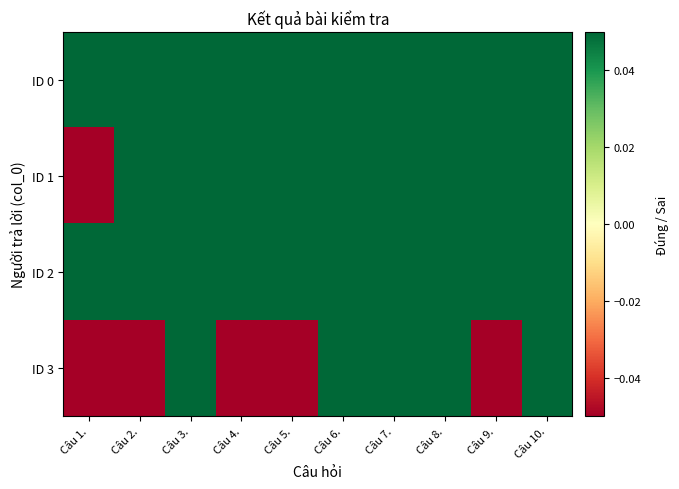

Rank the series at Câu 4. from highest to lowest value.

ID 0, ID 1, ID 2, ID 3